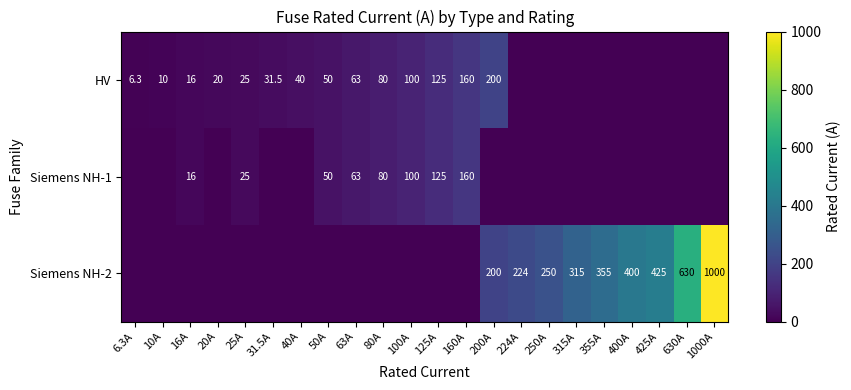

At how many categories does at least one series exceed 166?

9